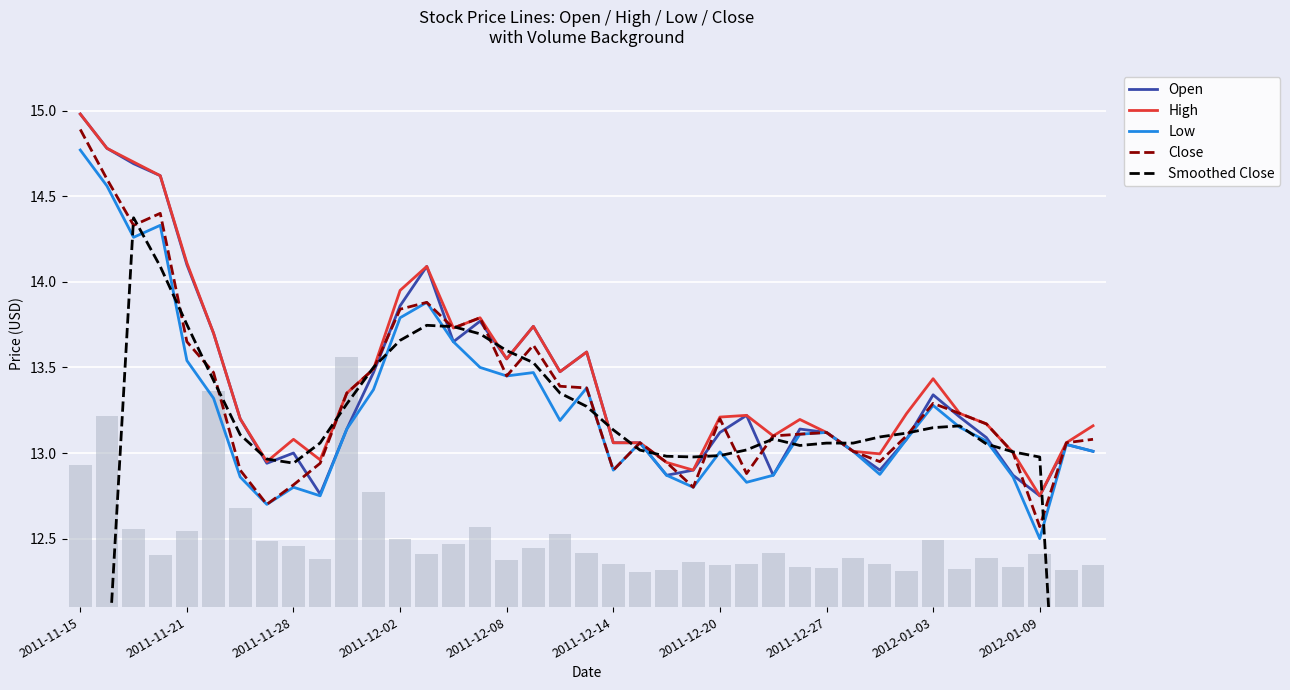

Which series has the widest spread of values?

Smoothed Close